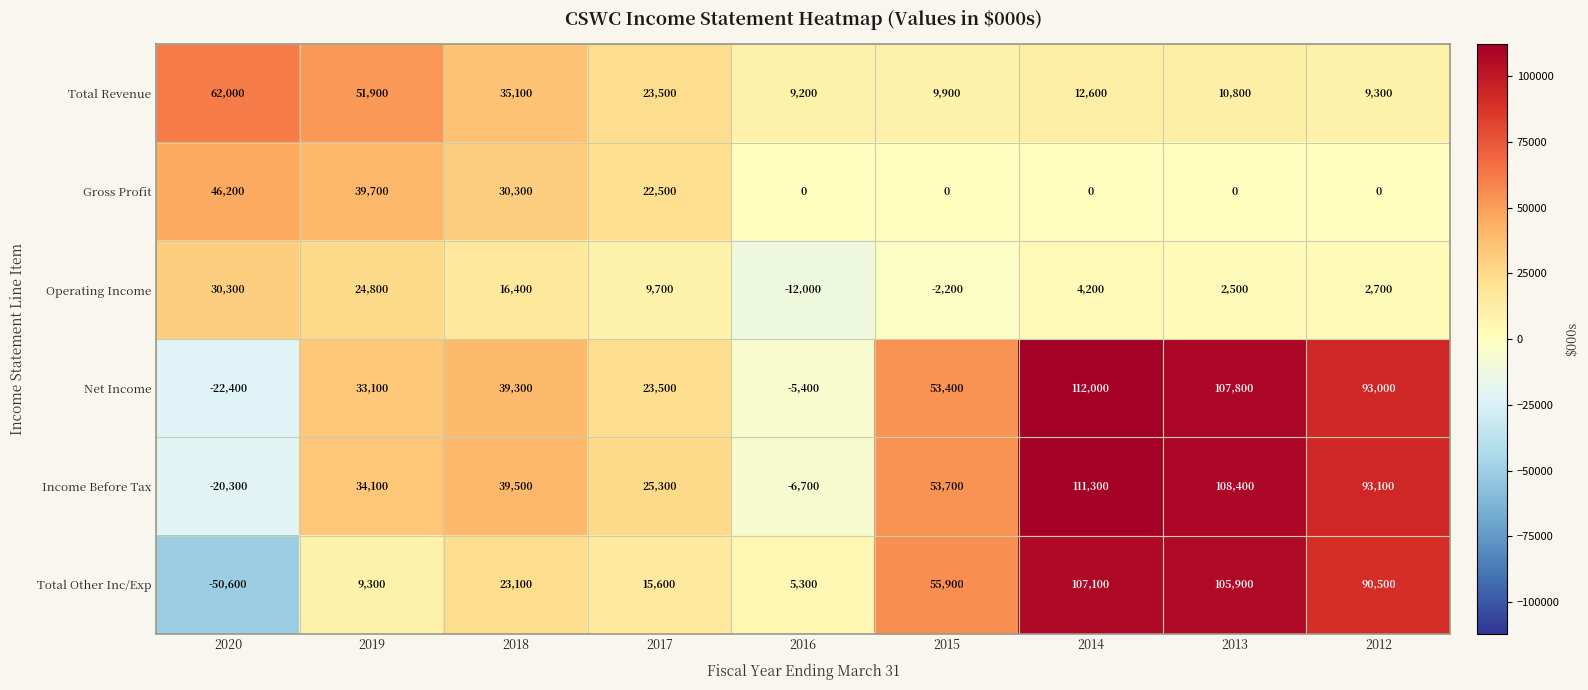

At which label is Income Before Tax closest to 45500?

2018